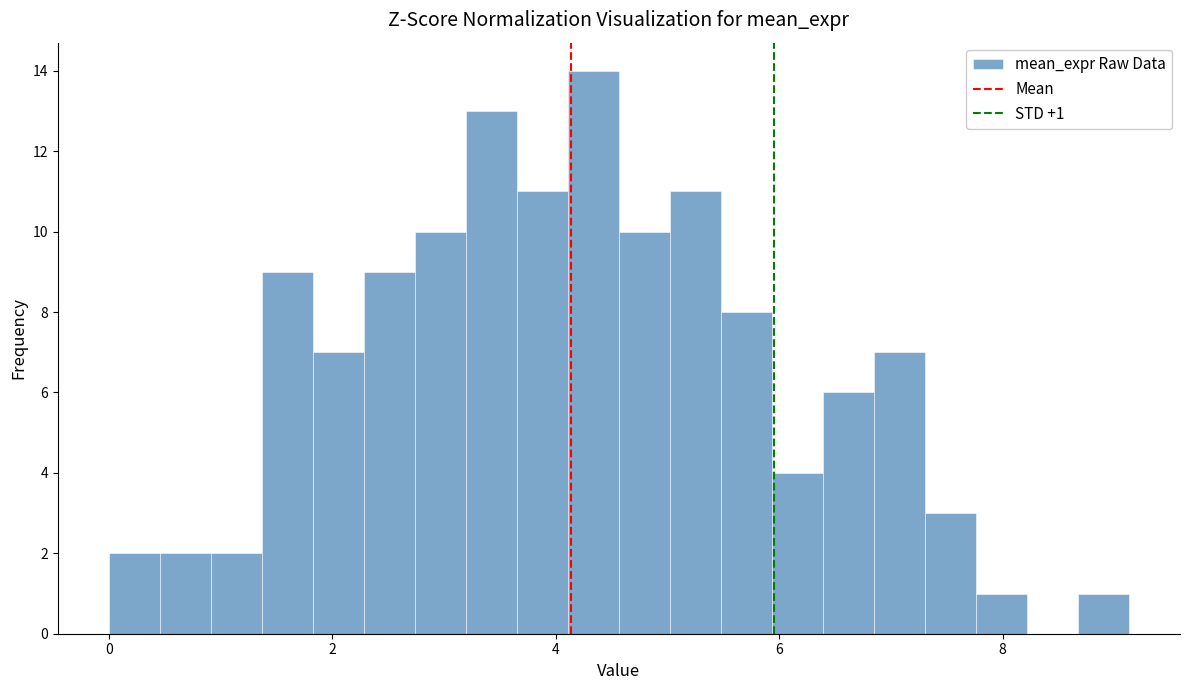

Read against the x-axis, roughly where is the centre of the tallest bar?

4.4